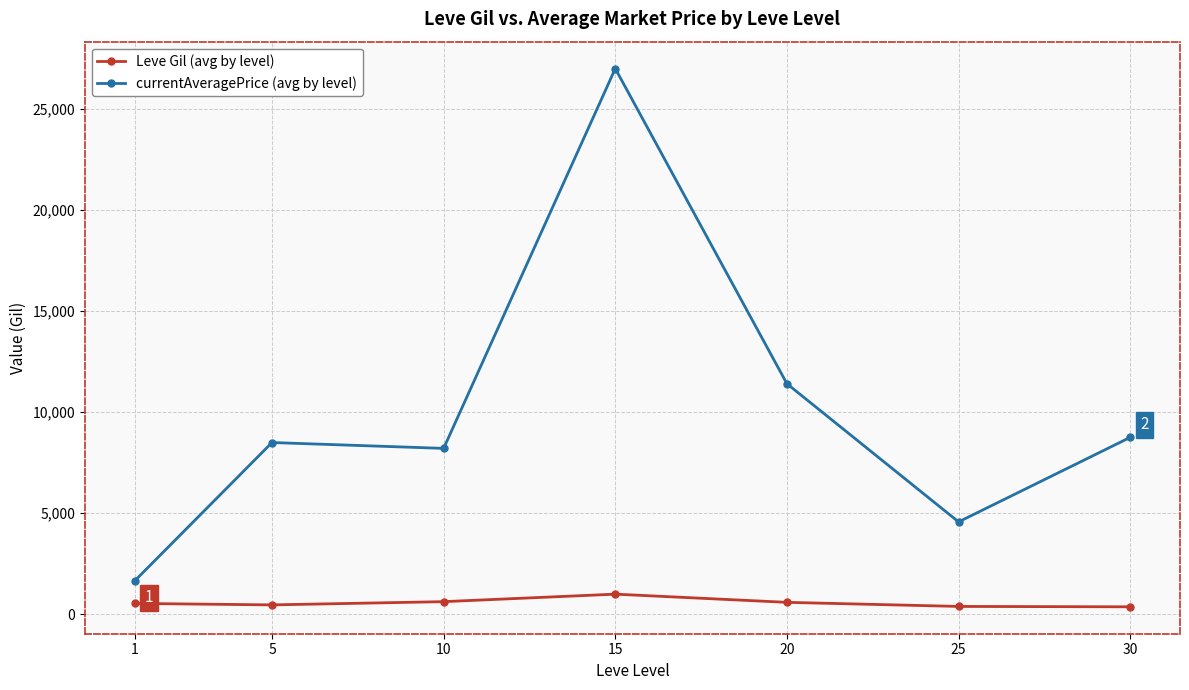

What is the value of the currentAveragePrice (avg by level) point at the 2nd from the left?

8494